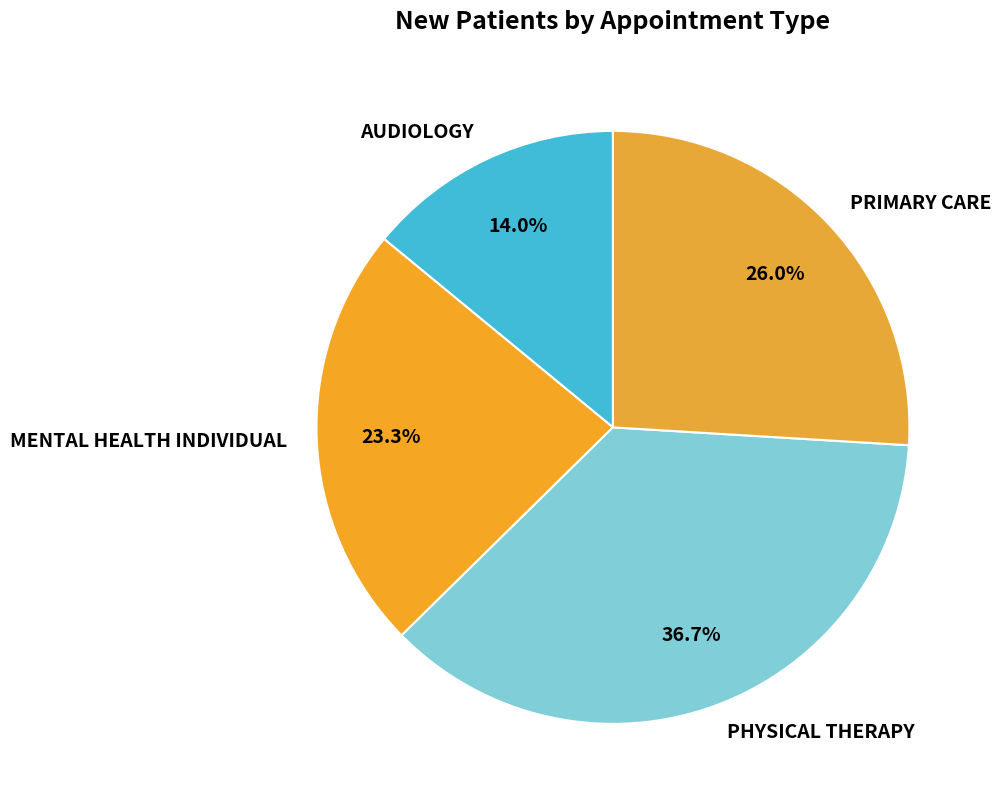

Which slice is the largest?

PHYSICAL THERAPY